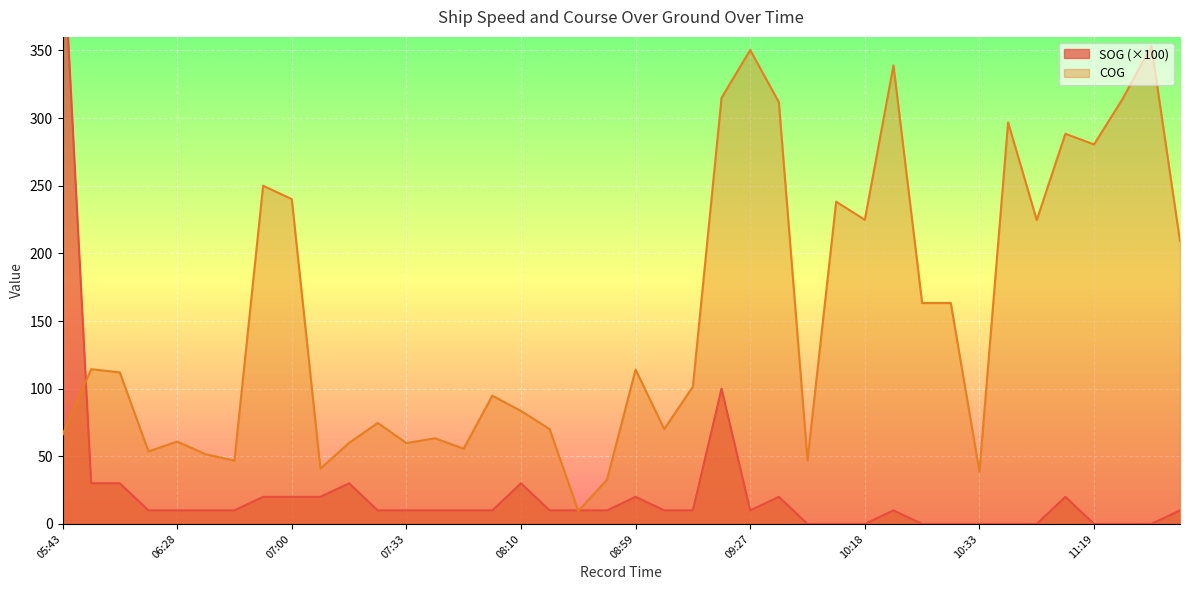

True or false: COG and SOG intersect in this chart.

True